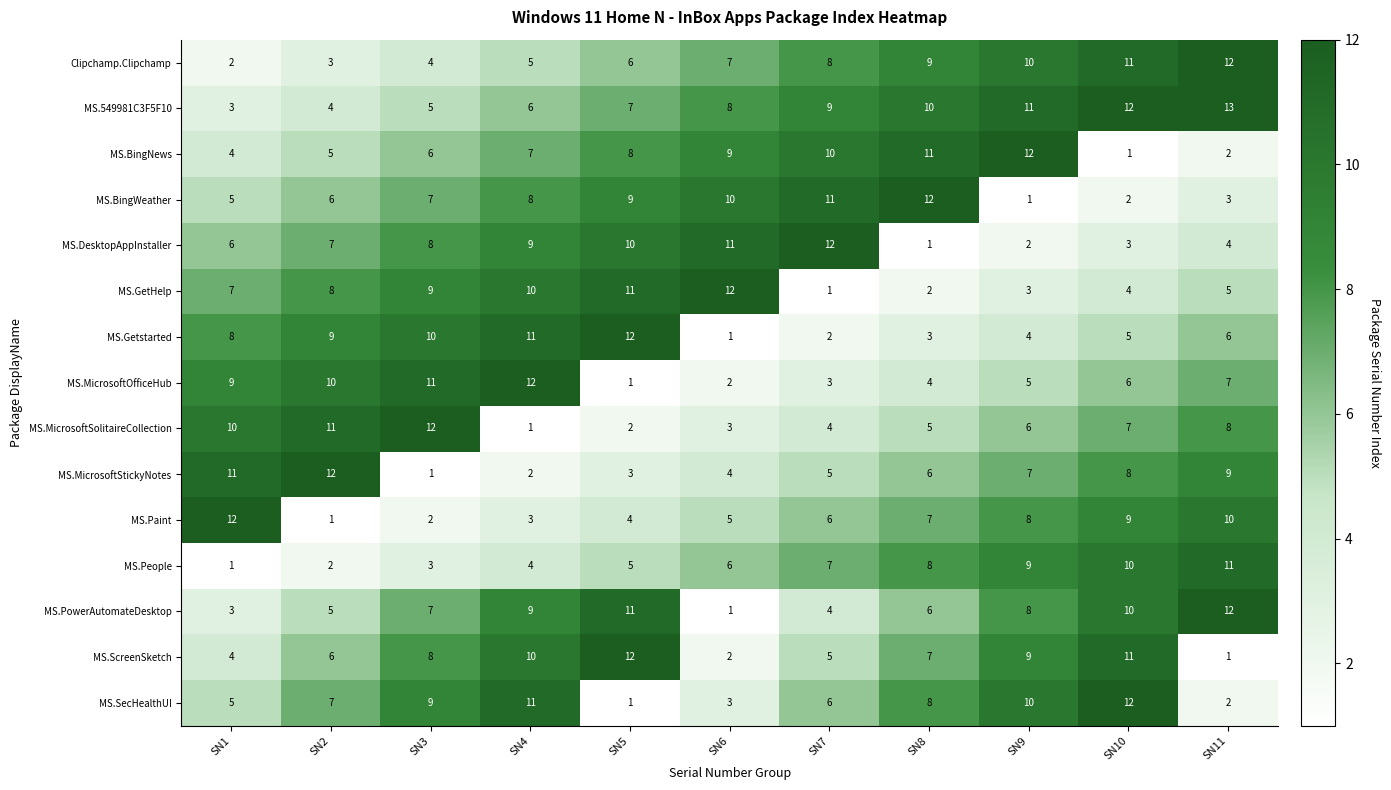

True or false: MS.549981C3F5F10 has a value of 8 at SN11.

False